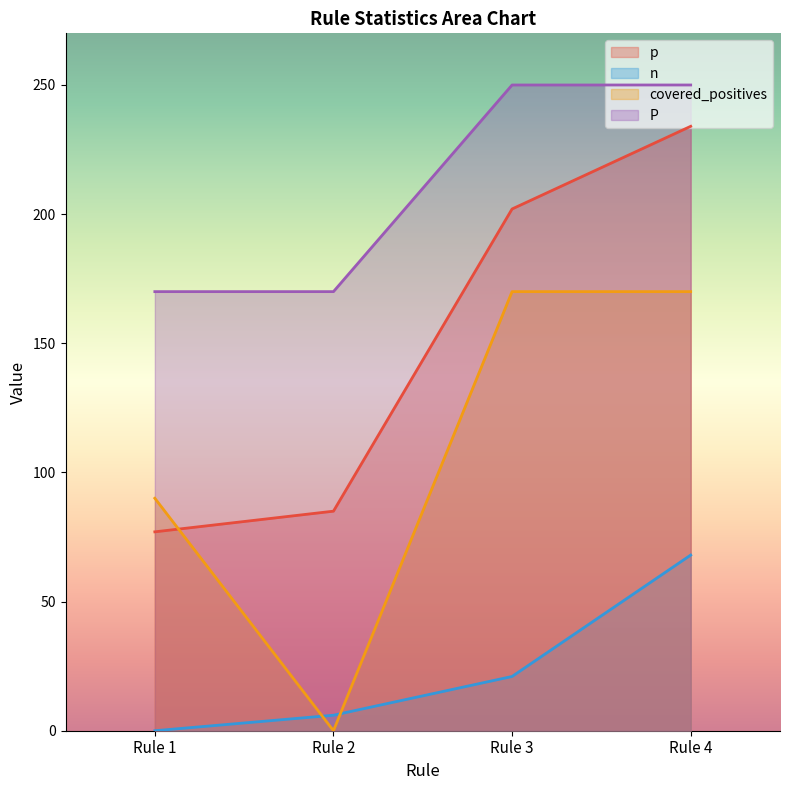

What is the sum of all covered_positives values?

430